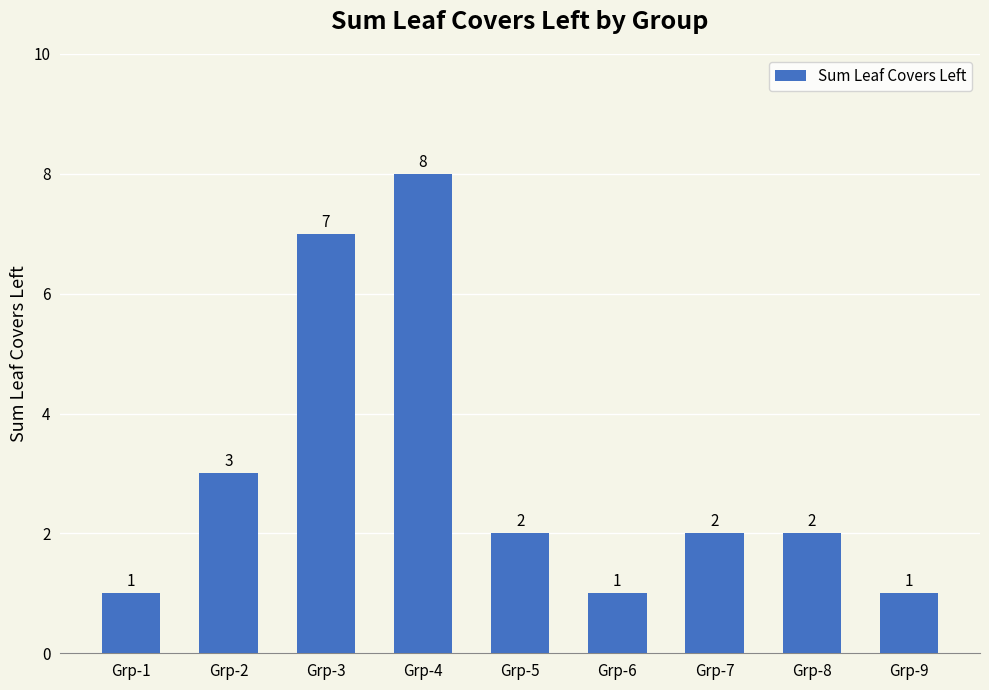

Where does the data first go above 2?

Grp-2